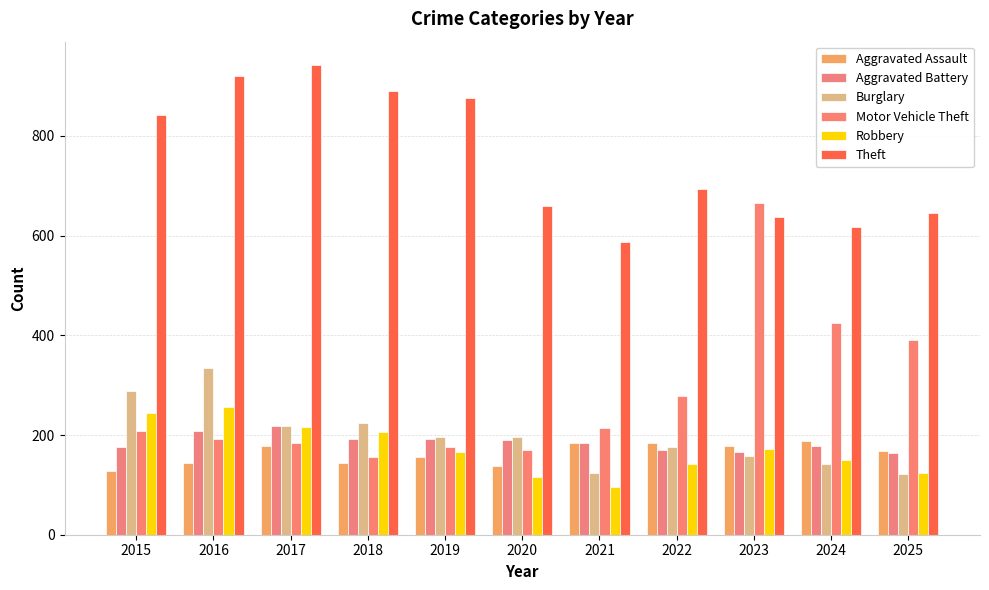

What is the lowest value of the Aggravated Battery series?

163